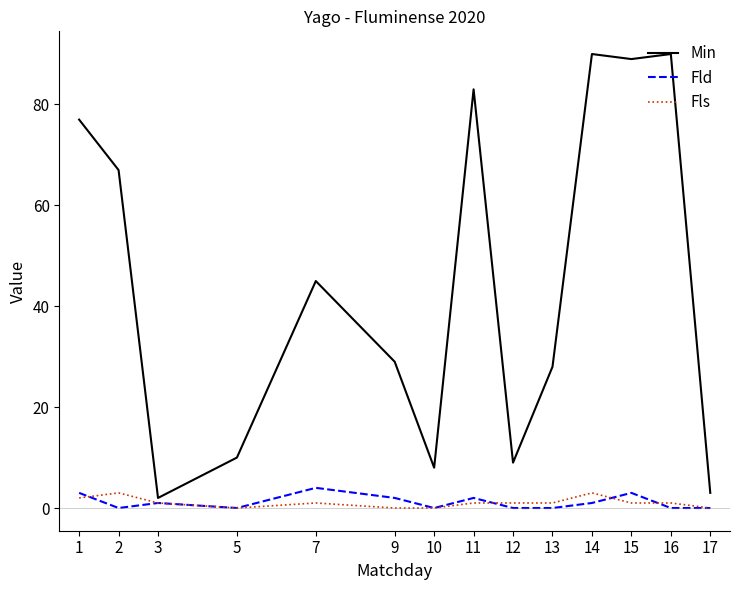

At which label does Fls first exceed 1?

1